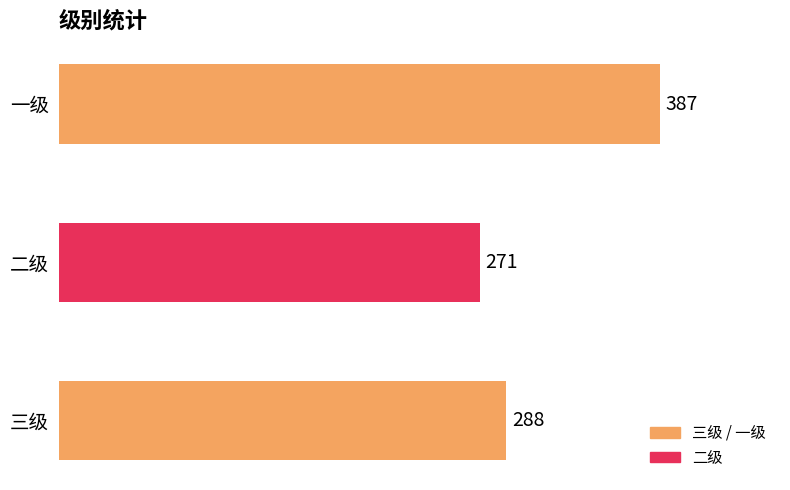

How many data points does each series have?

3